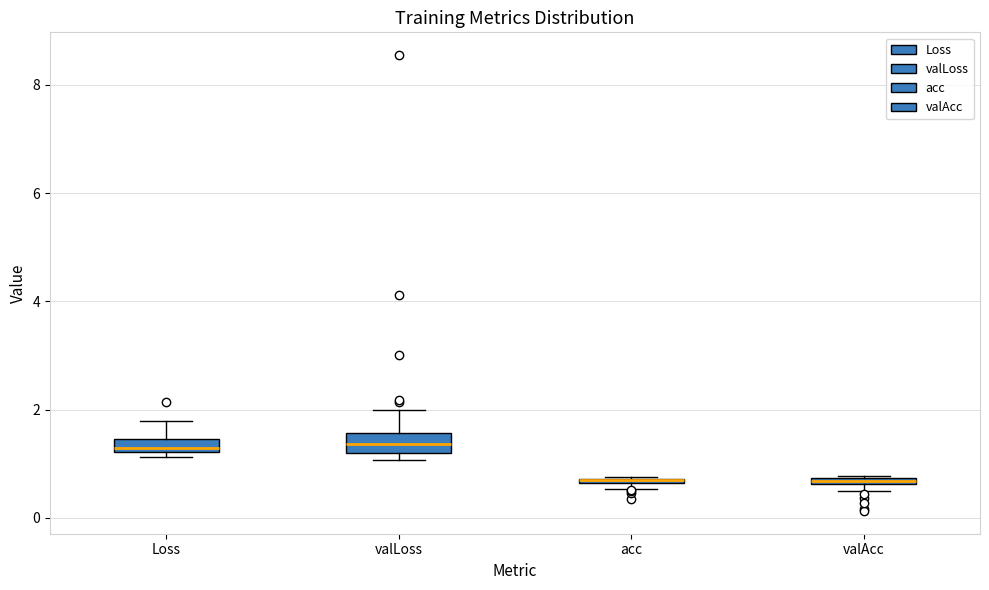

Where is the upper edge of the box for acc on the y-axis? The values are not printed on the chart, so give them approximately, as read against the axis.

0.8